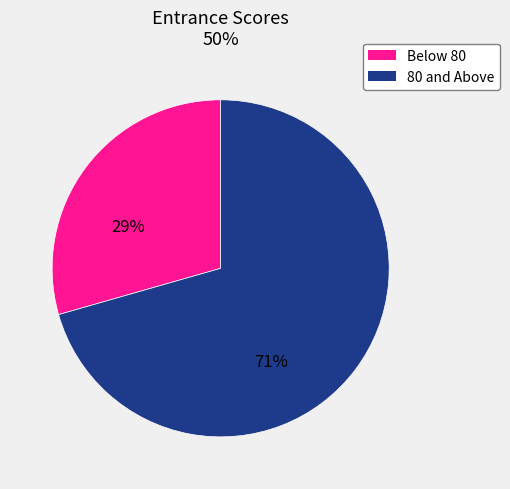

What is the ratio of the value at 80 and Above to the value at Below 80?

2.4